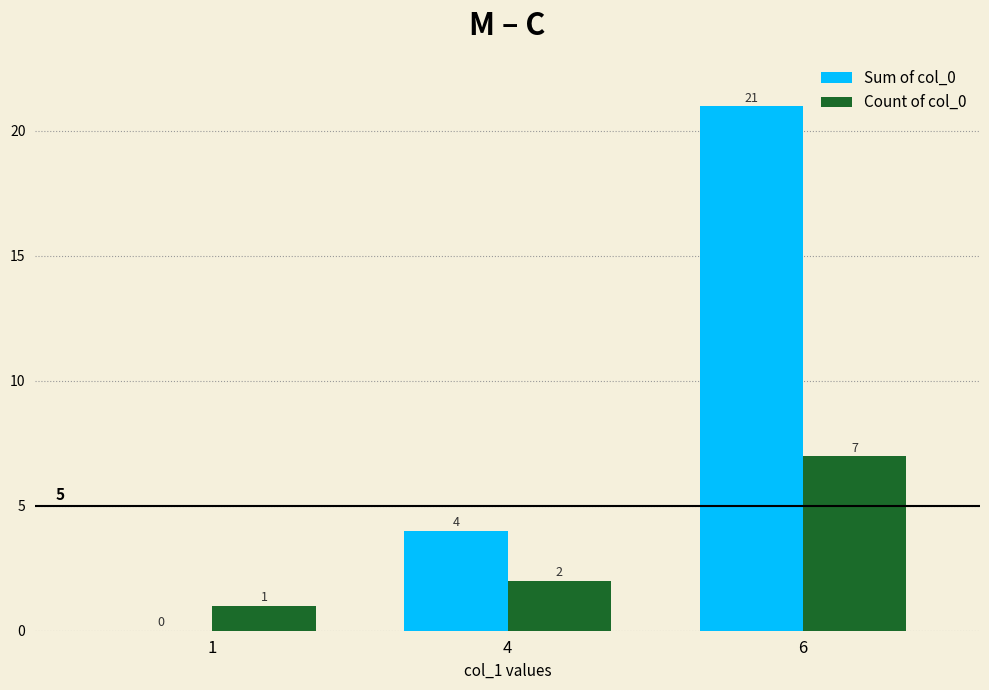

What are all the series names shown in the legend?

Sum of col_0, Count of col_0